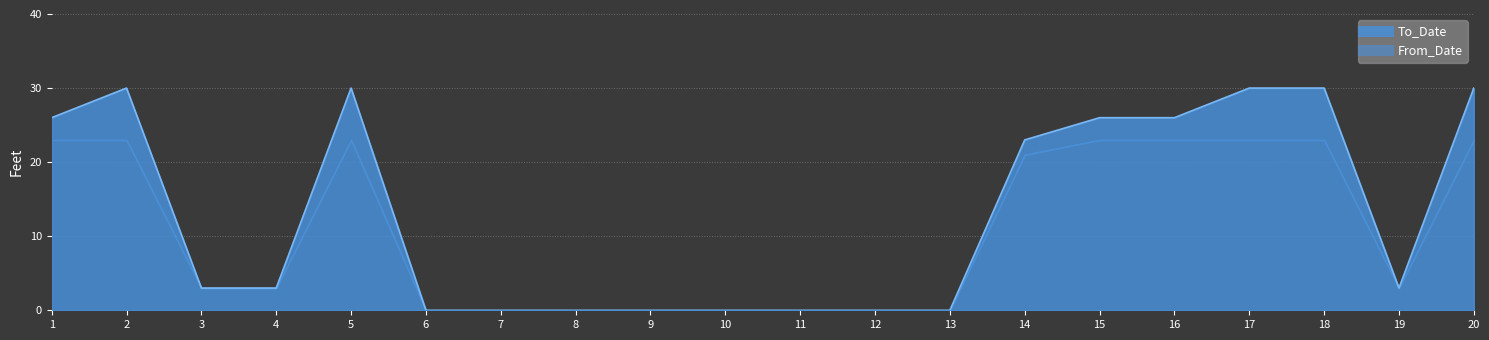

Does the chart have visible grid lines?

Yes